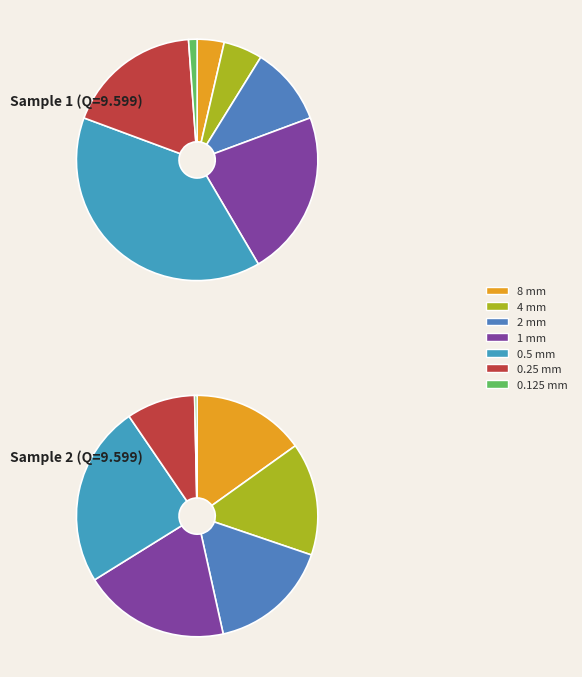

The 0.25 slice represents 30% of the pie. True or false?

False